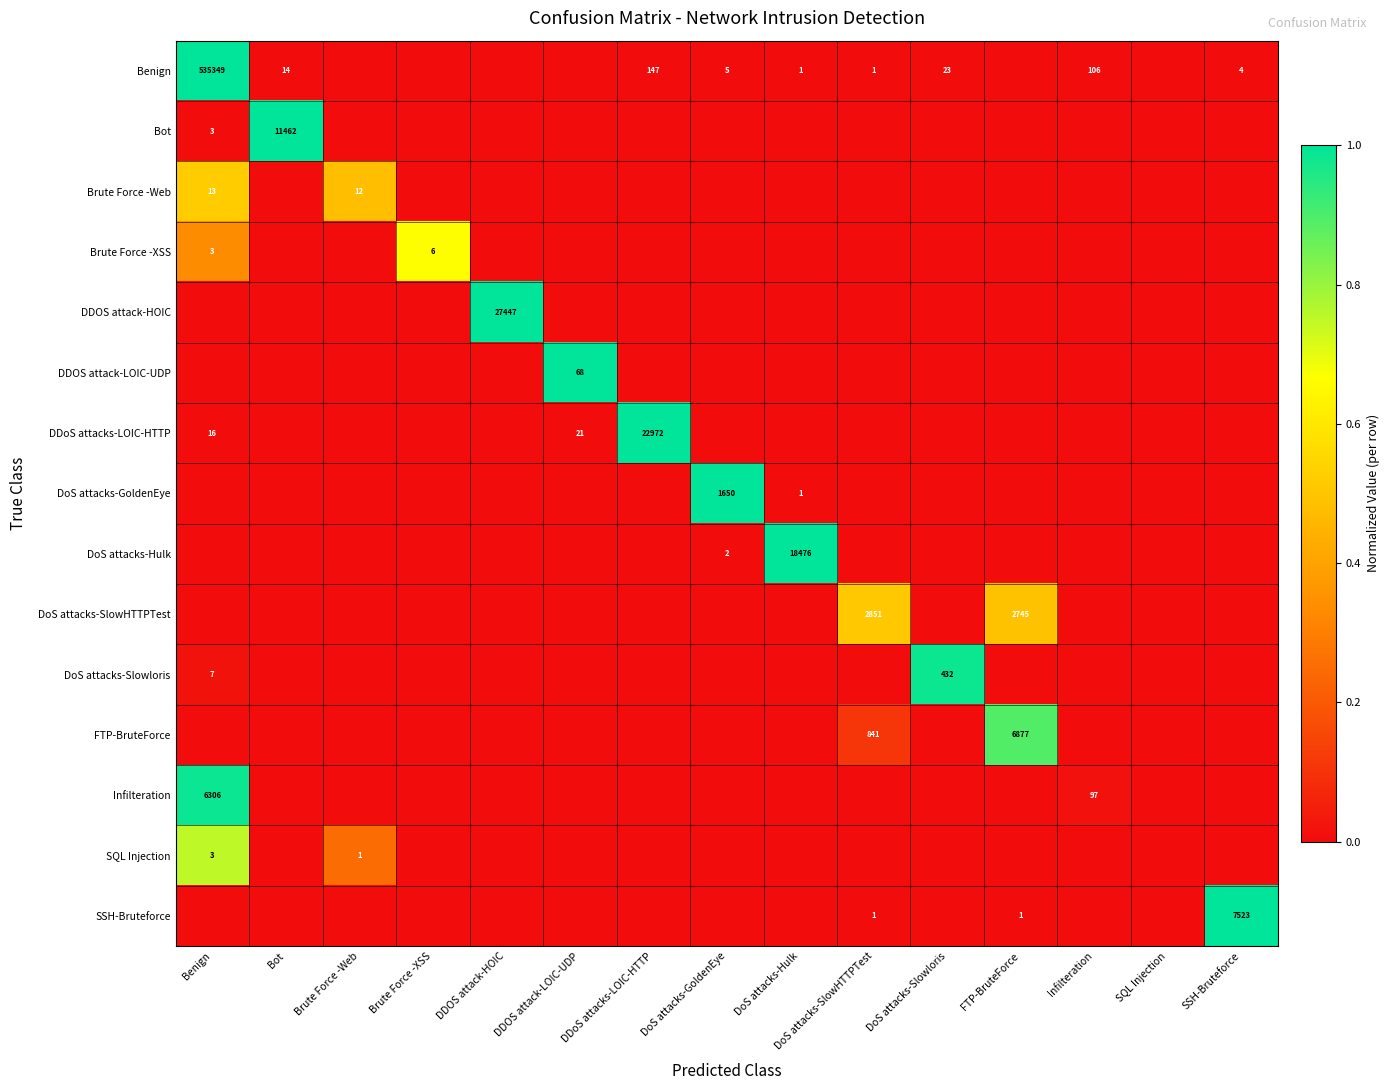

Rank the series at DDOS attack-LOIC-UDP from highest to lowest value.

DDOS attack-LOIC-UDP, DDoS attacks-LOIC-HTTP, Benign, Bot, Brute Force -Web, Brute Force -XSS, DDOS attack-HOIC, DoS attacks-GoldenEye, DoS attacks-Hulk, DoS attacks-SlowHTTPTest, DoS attacks-Slowloris, FTP-BruteForce, Infilteration, SQL Injection, SSH-Bruteforce